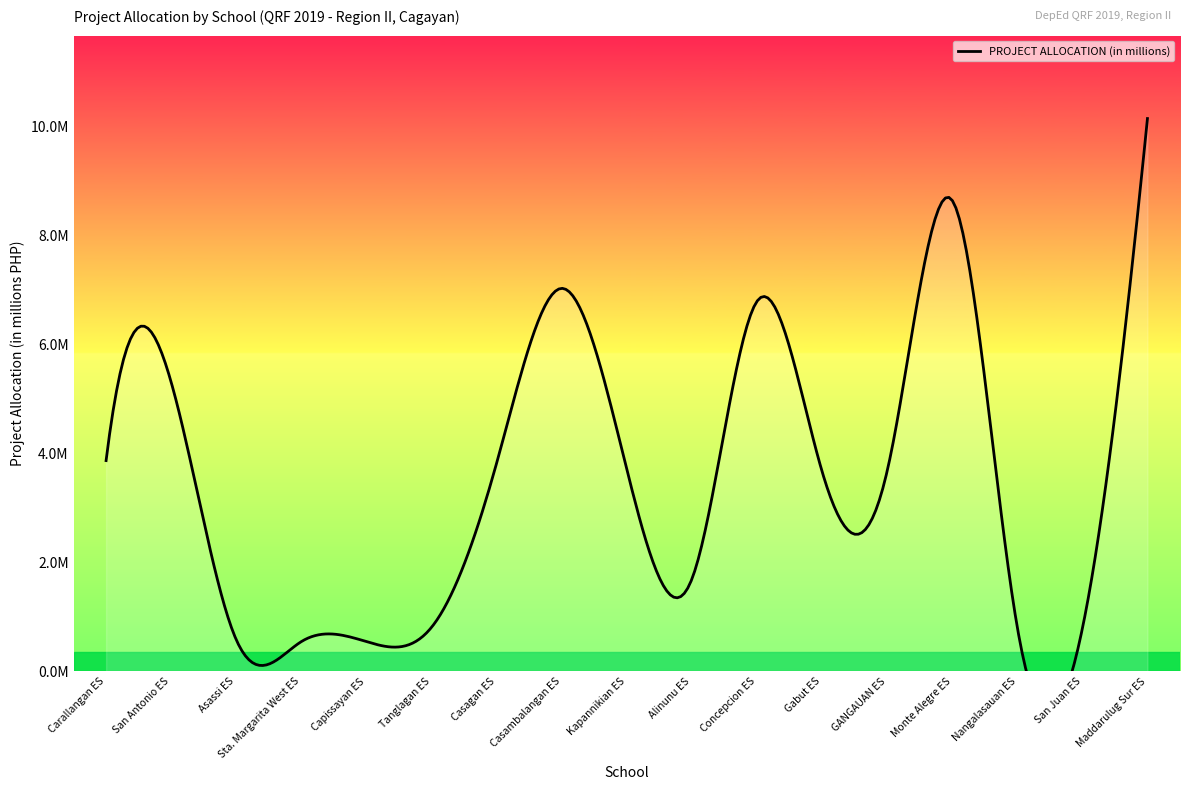

What is the maximum value shown in the chart?

10.1